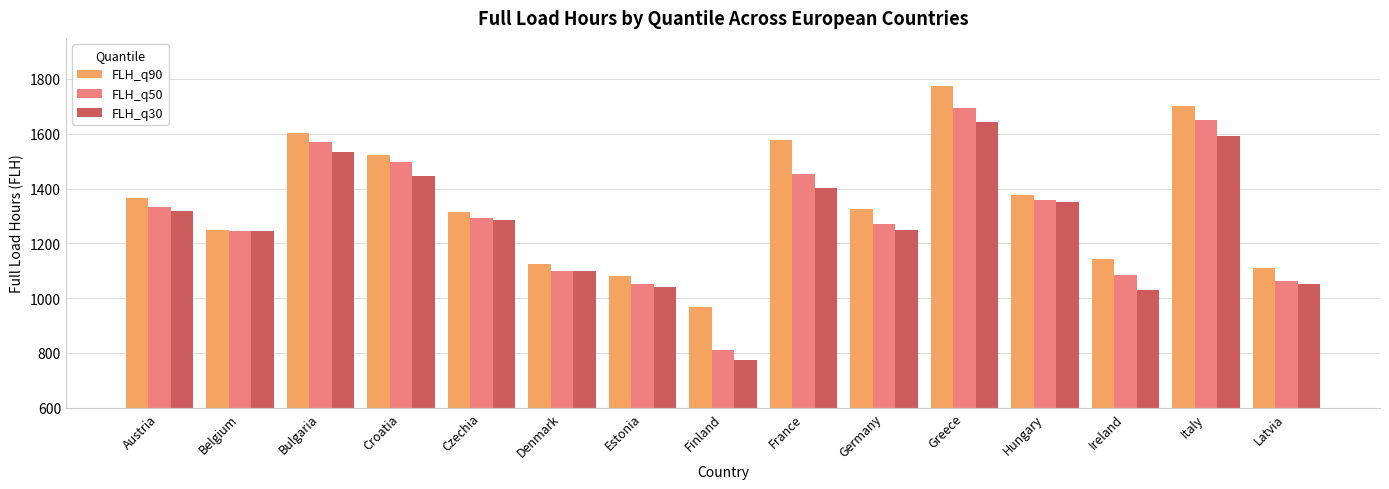

What are all the series names shown in the legend?

FLH_q90, FLH_q50, FLH_q30